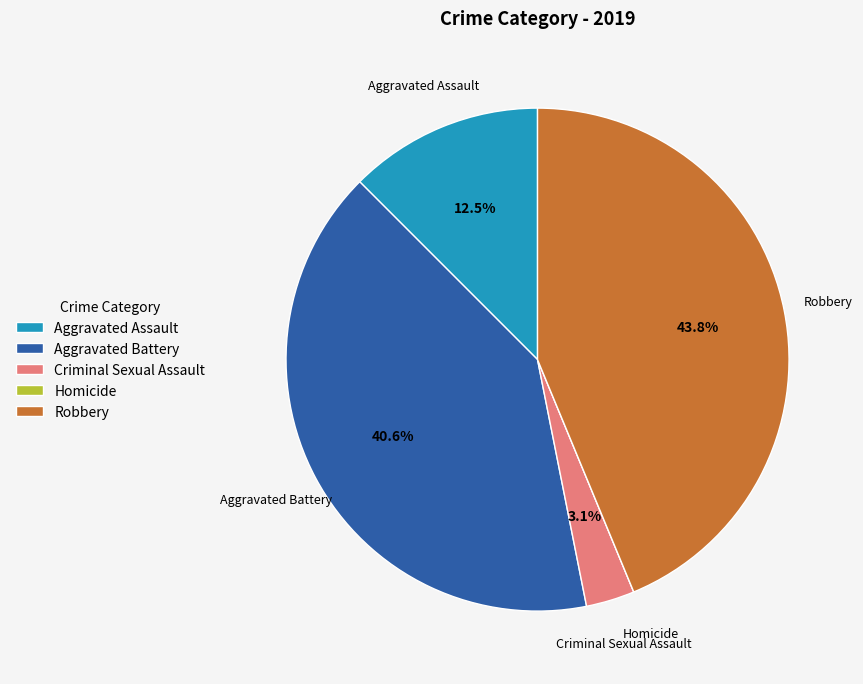

To the nearest percent, what percentage of the pie is Criminal Sexual Assault?

3%